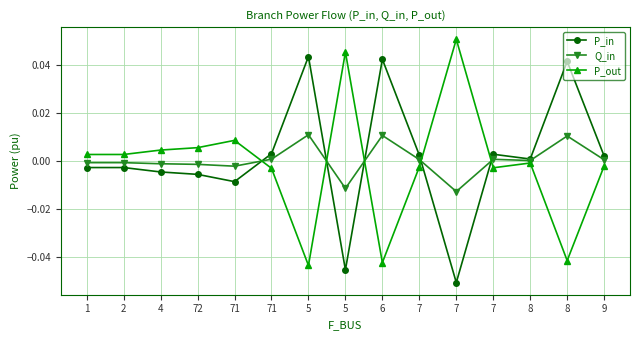

Where do P_out and P_in first cross each other?

71 and 71